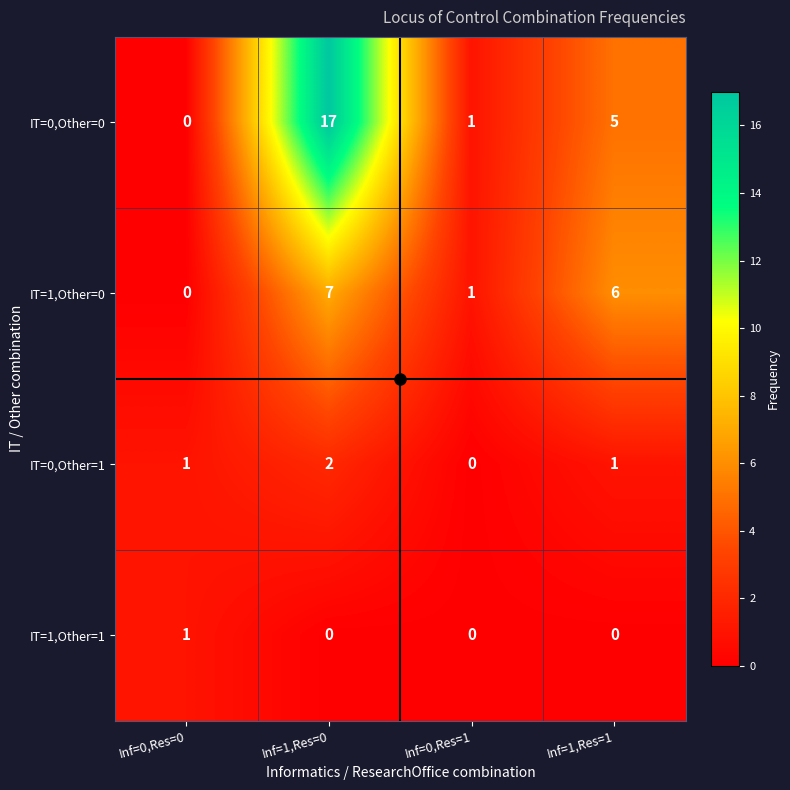

How many positive values does the IT=1,Other=1 series have?

1